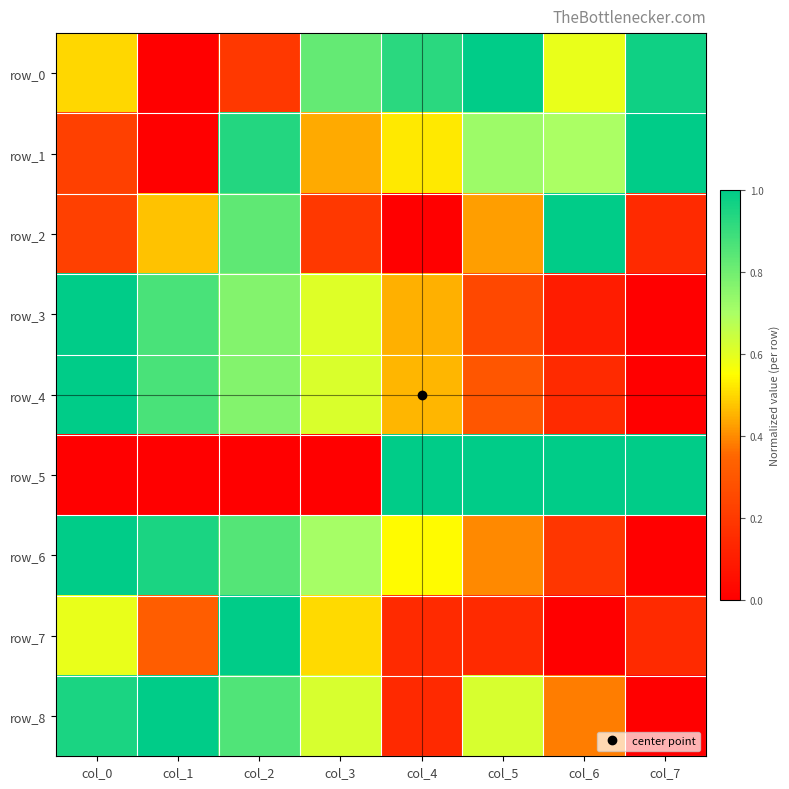

What is the difference between the highest and lowest values at col_2?

1.0